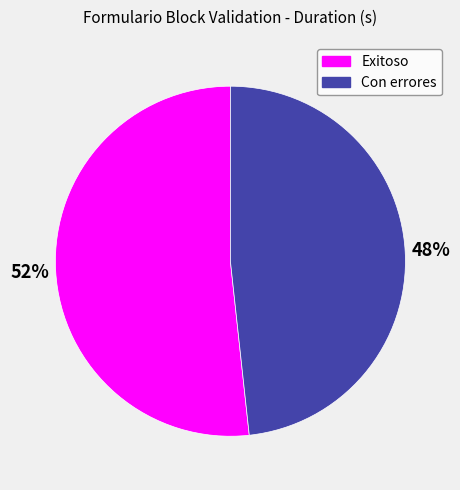

How many segments does this pie chart have?

2